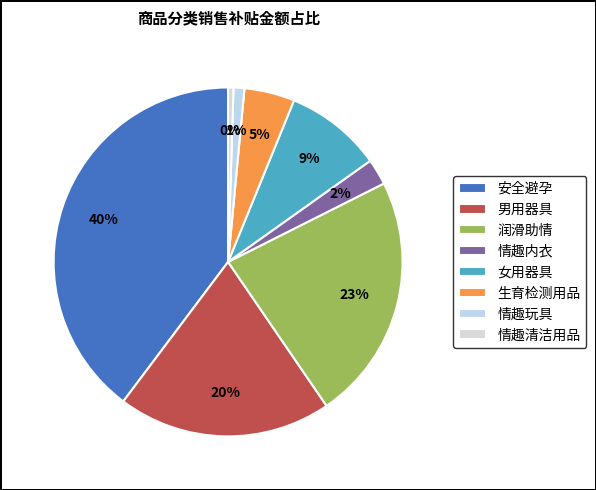

Is there any slice that represents more than half of the pie?

No